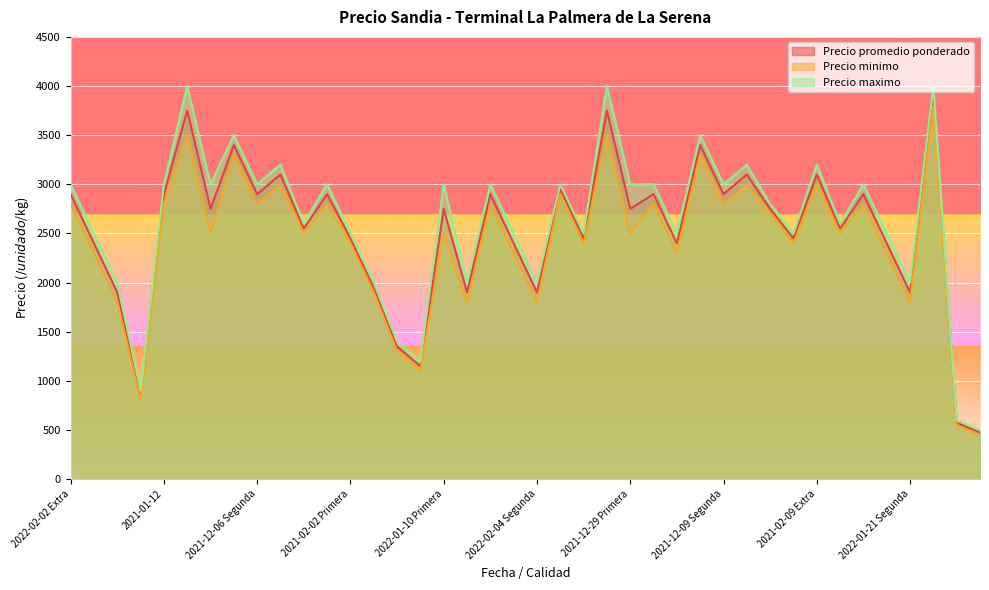

True or false: Precio maximo and Precio promedio ponderado intersect in this chart.

False